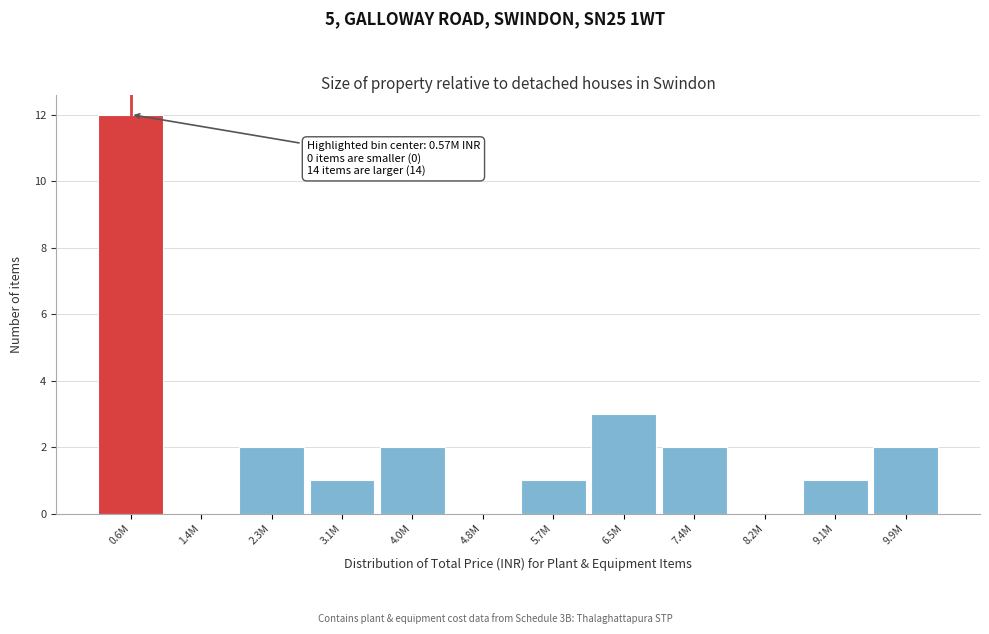

Reading left to right, list all the values displayed in this chart.

0.6M=12	1.4M=0	2.3M=2	3.1M=1	4.0M=2	4.8M=0	5.7M=1	6.5M=3	7.4M=2	8.2M=0	9.1M=1	9.9M=2